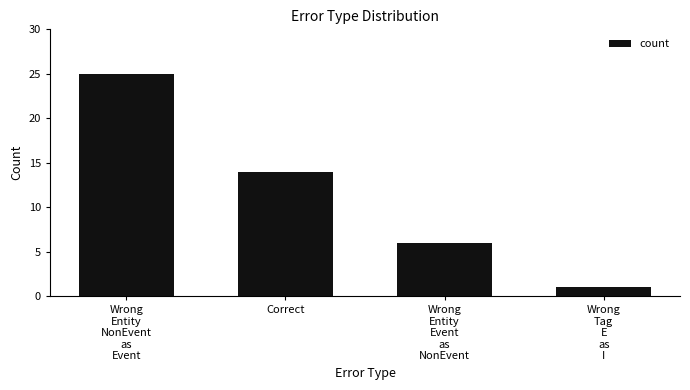

Count the number of categories in the chart.

4